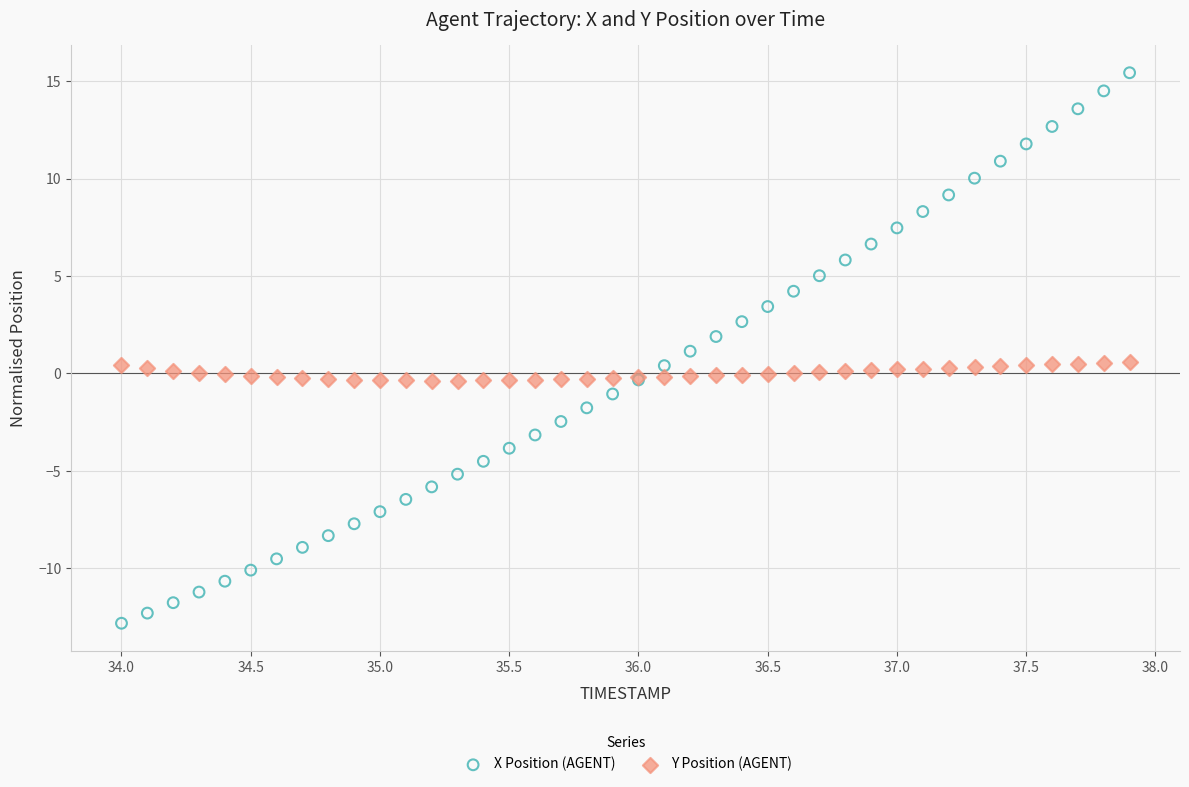

Which series reaches the minimum Y coordinate?

X Position (AGENT)